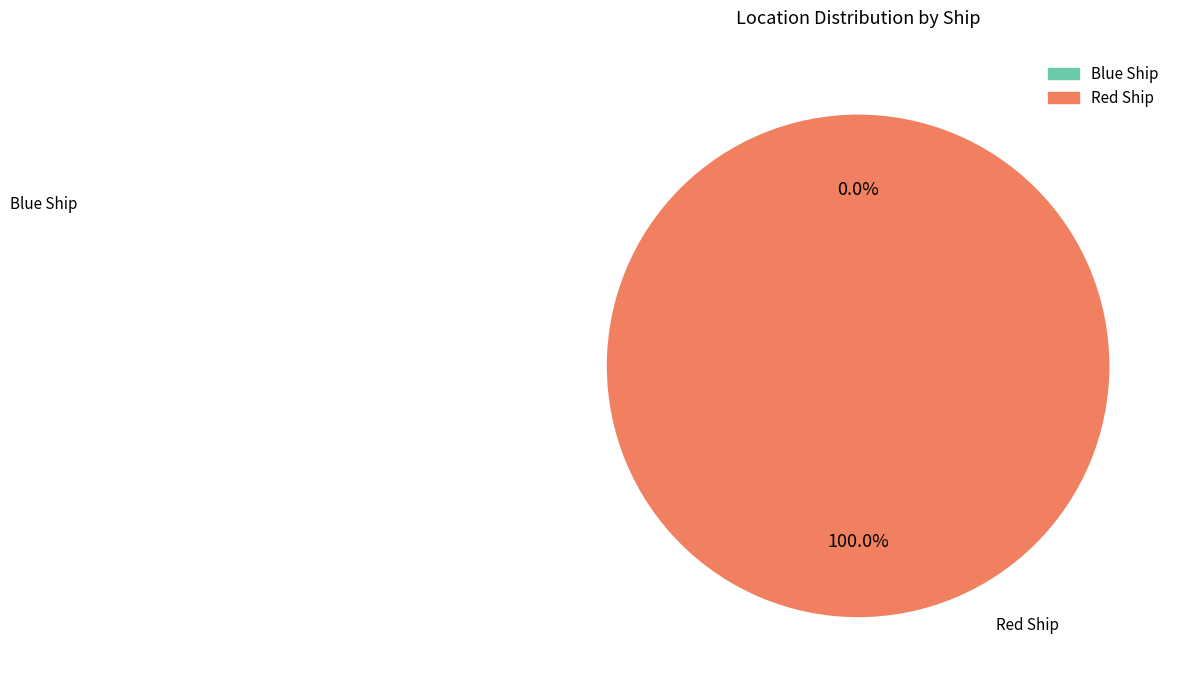

To the nearest percent, what is the combined percentage of Blue Ship and Red Ship?

100%